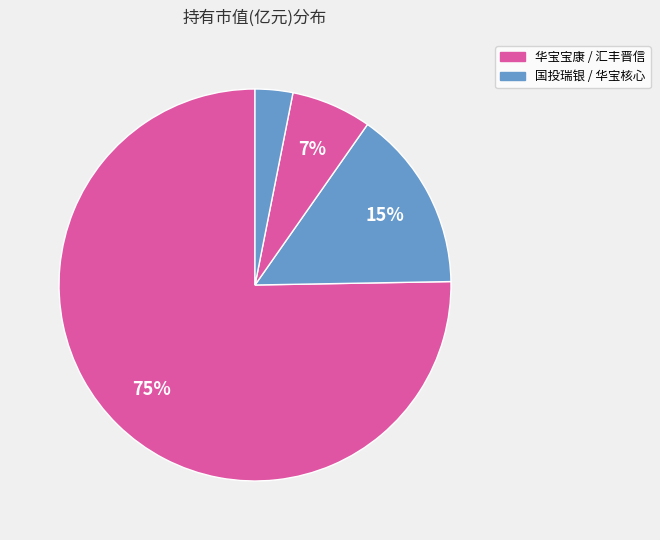

How many slices are in this pie chart?

4